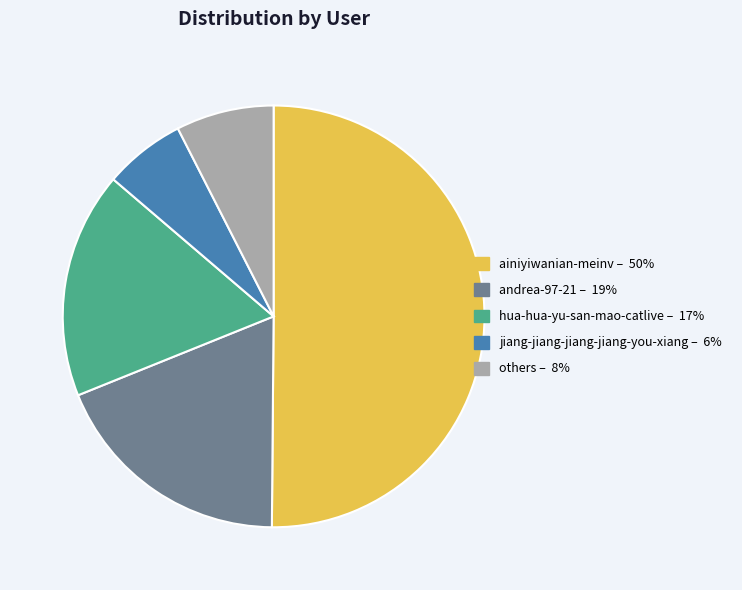

Which category has the biggest portion of the pie?

ainiyiwanian-meinv